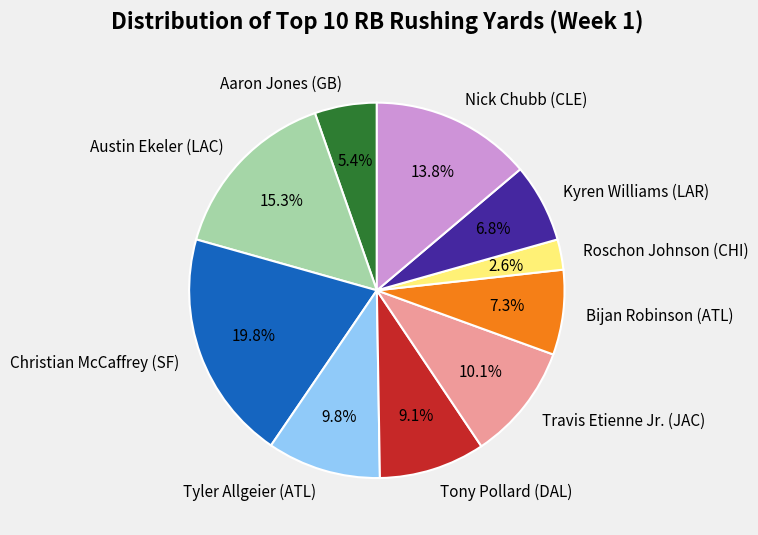

To the nearest percent, what is the average slice percentage?

10%